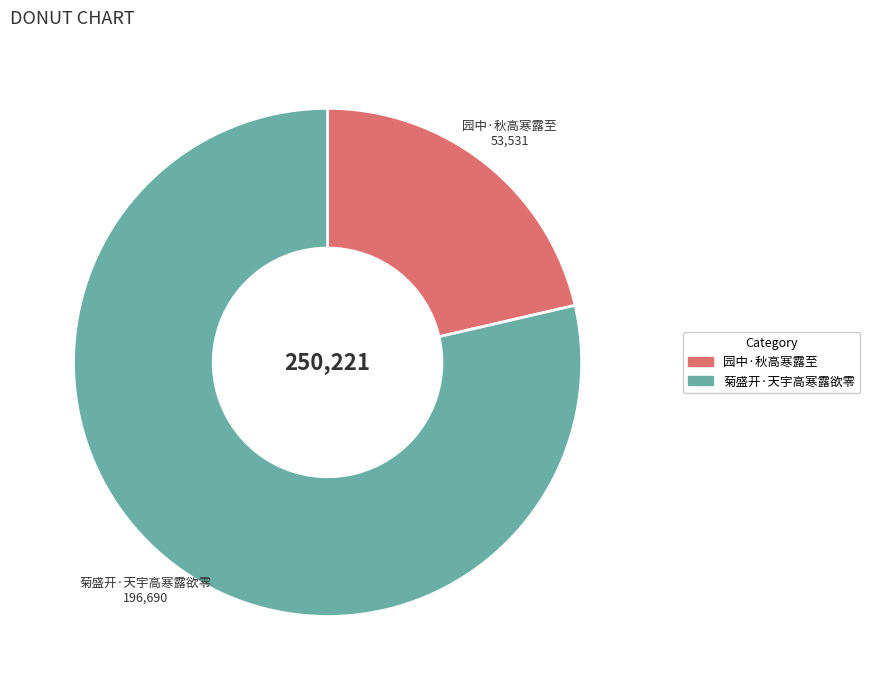

Between 菊盛开·天宇高寒露欲零 and 园中·秋高寒露至, which is larger?

菊盛开·天宇高寒露欲零